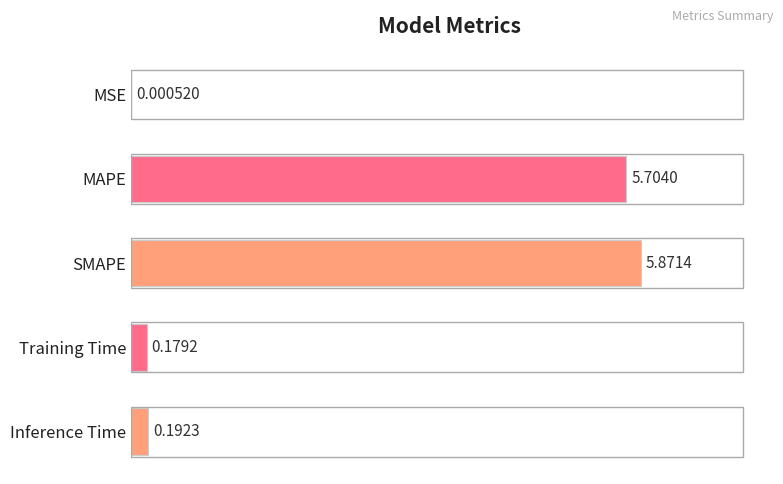

What is the change in value from MAPE to SMAPE?

+0.2